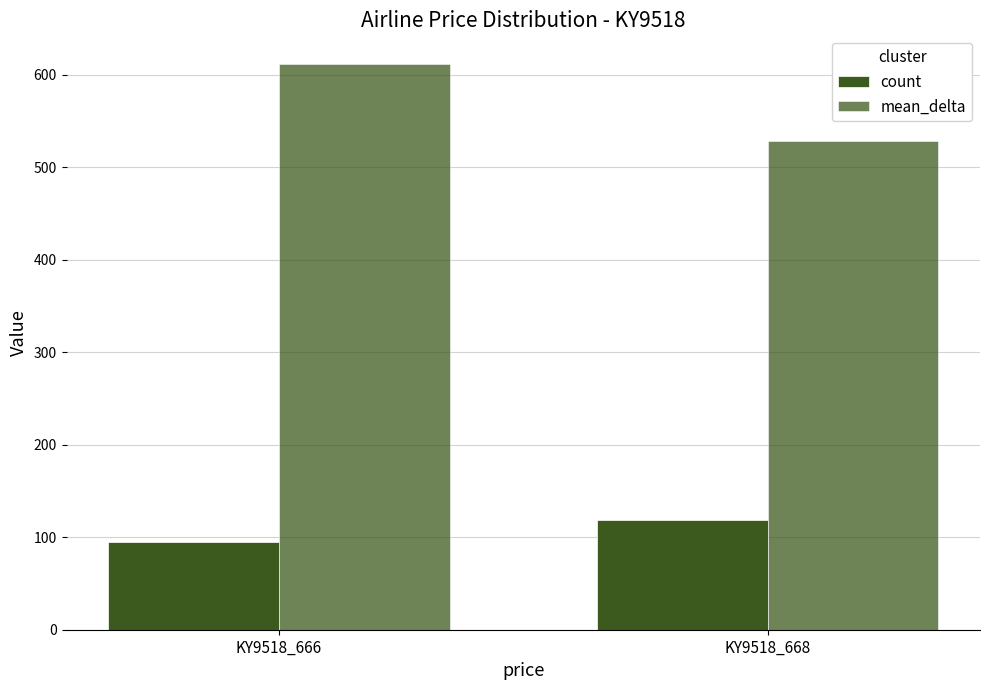

Rank the series by their average value, from lowest to highest.

count, mean_delta